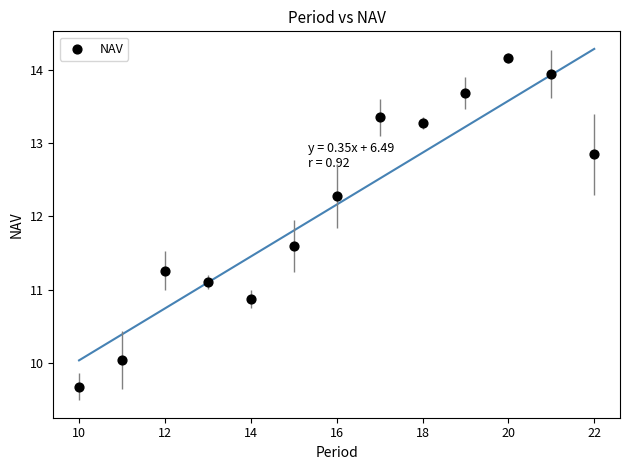

What is the range of X values (max minus min)?

12.0